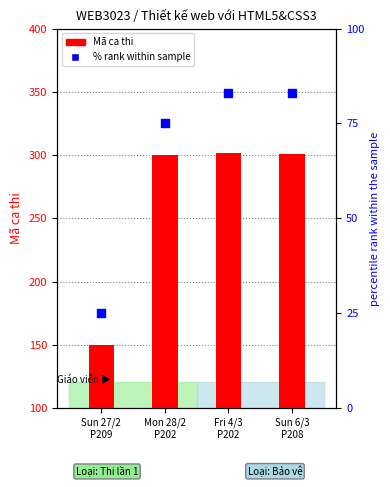

Which series has the largest total across all categories?

Mã ca thi